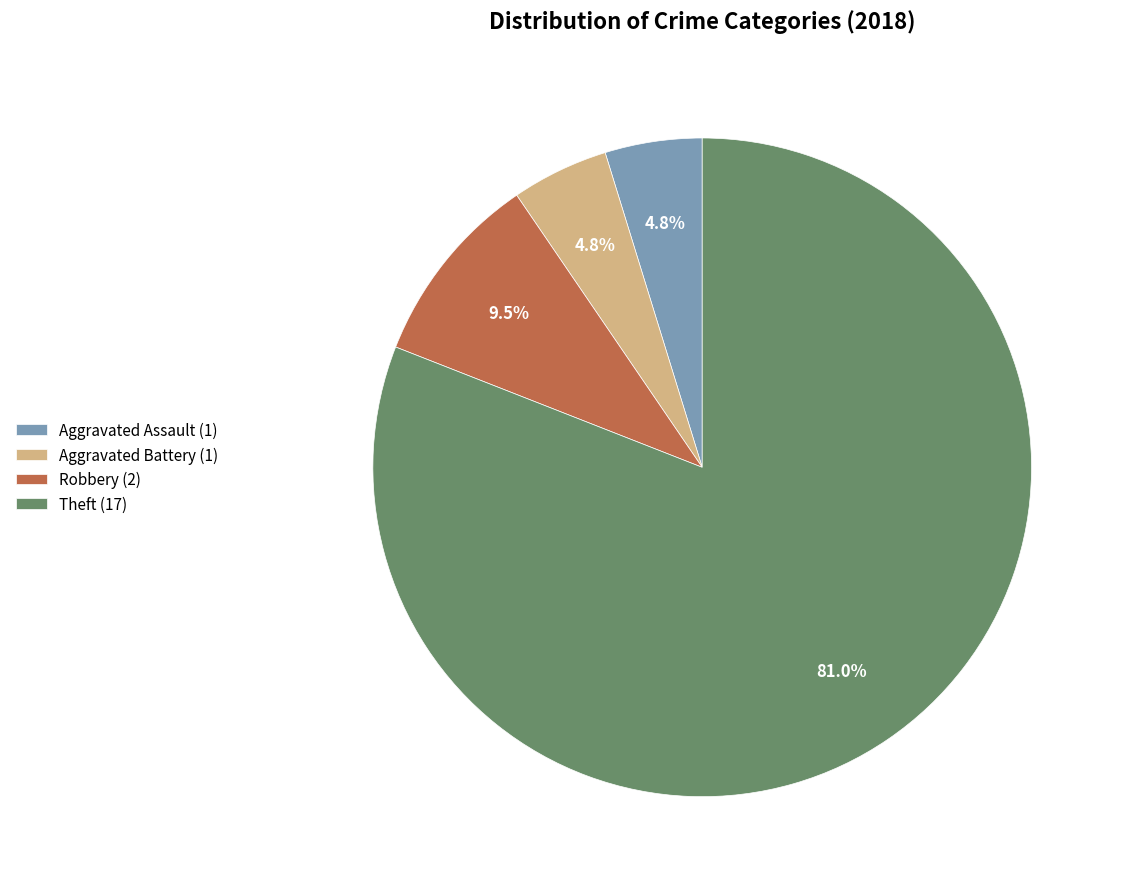

Which slice is the largest?

Theft